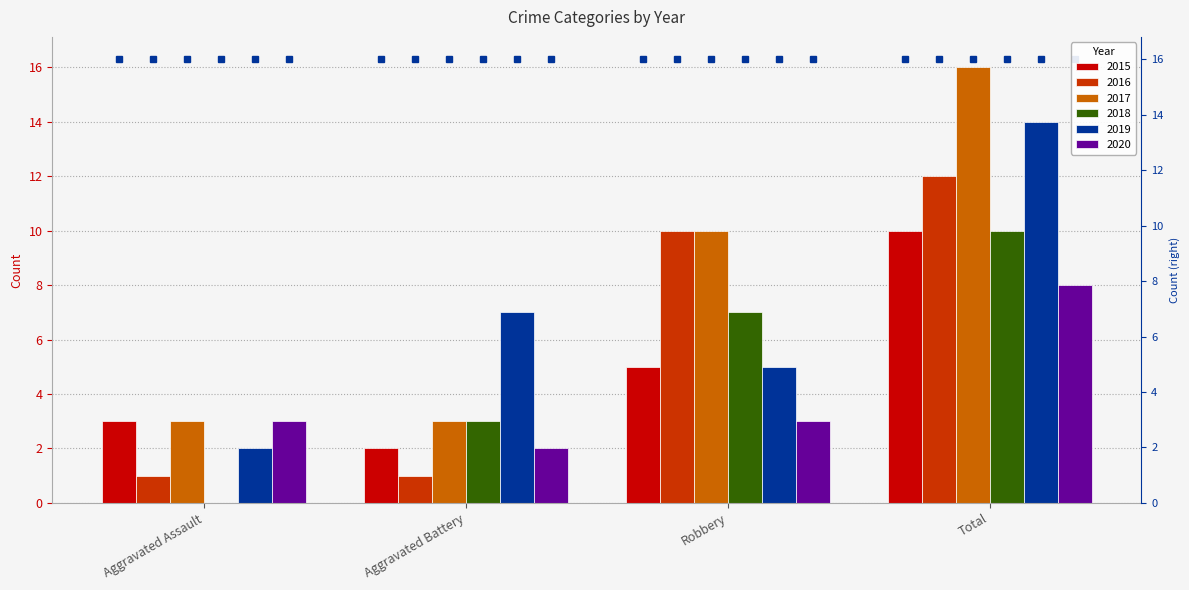

Which series has the largest total across all categories?

2017